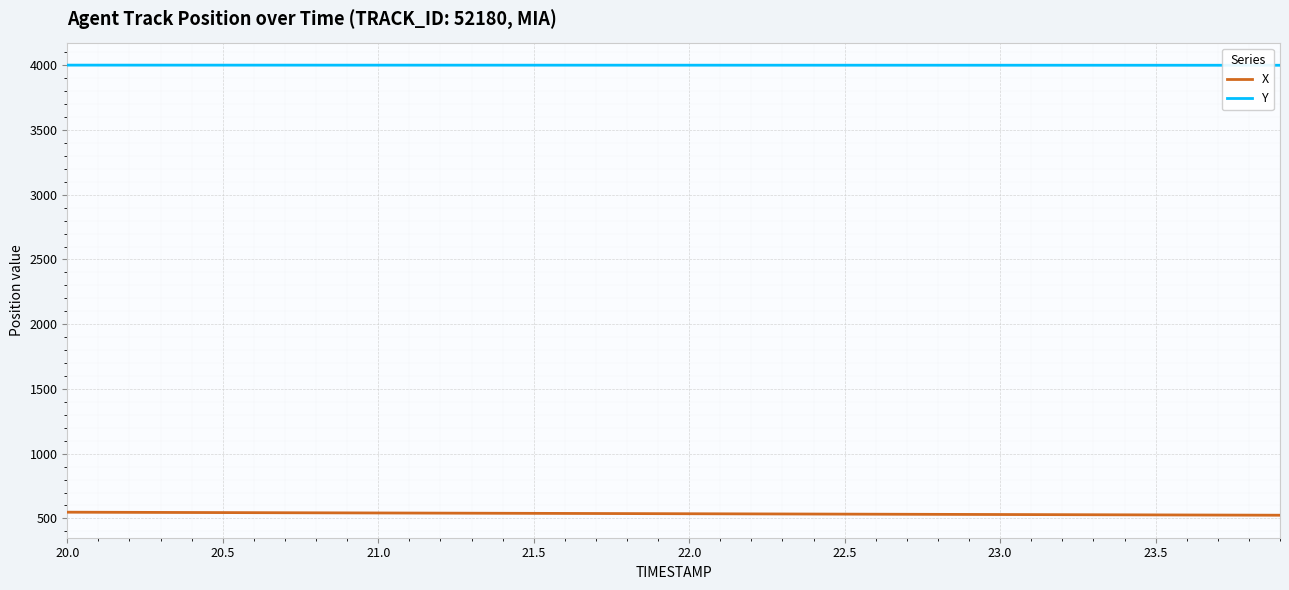

Which series has the largest total across all categories?

Y